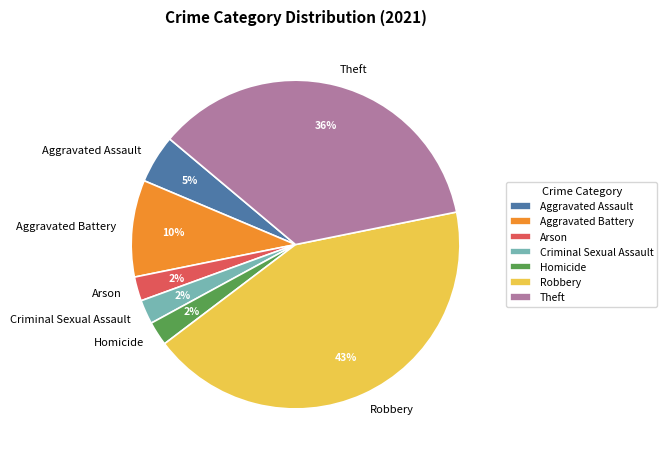

Do Aggravated Battery and Robbery together represent more than half of the pie?

Yes